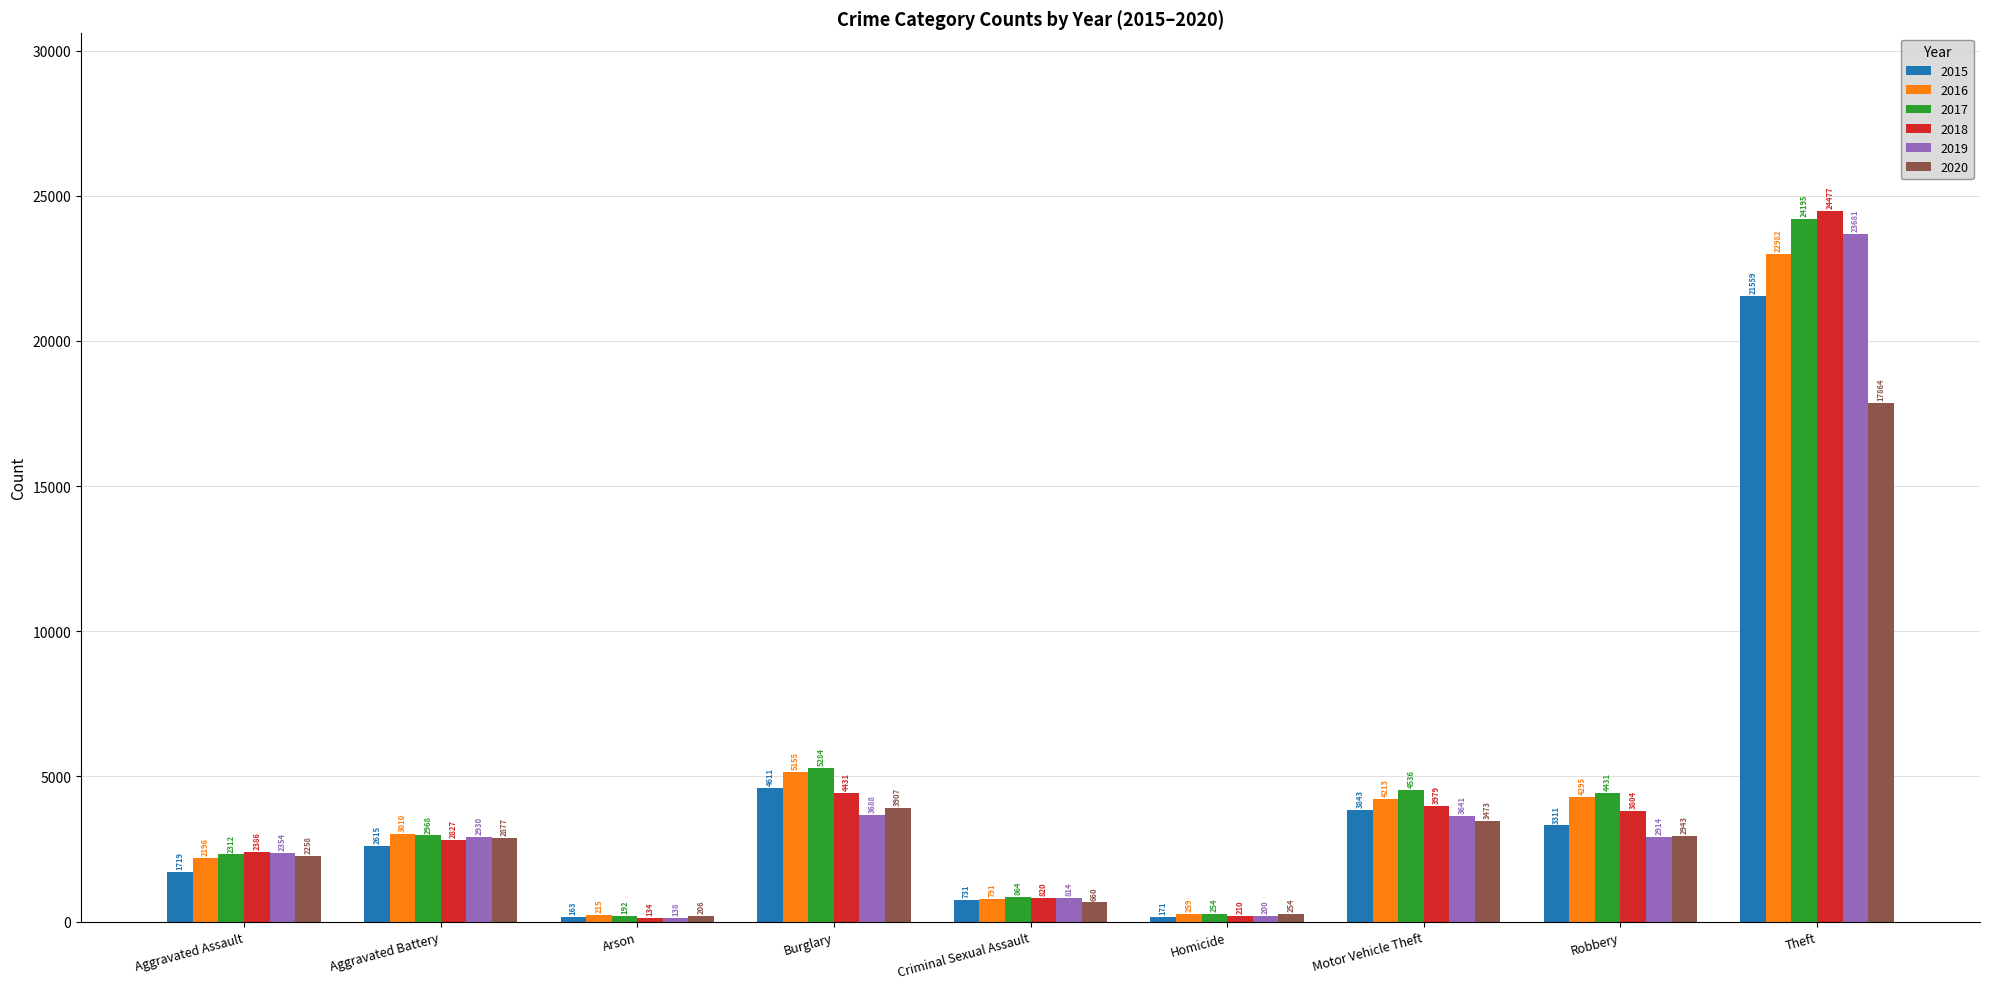

At how many categories does at least one series exceed 12131?

1